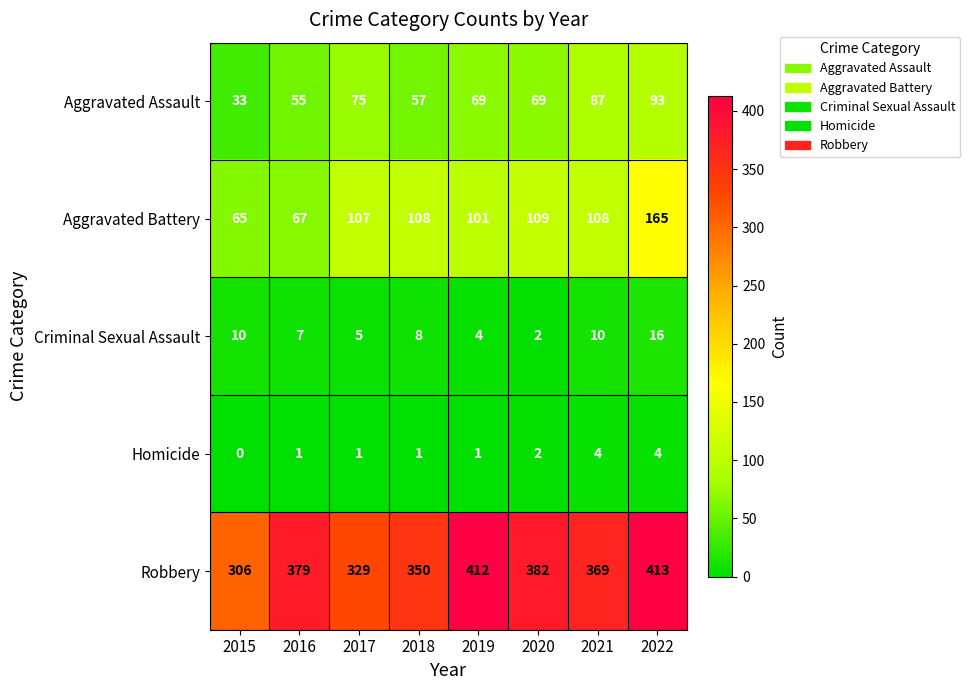

Which series has the widest spread of values?

Robbery